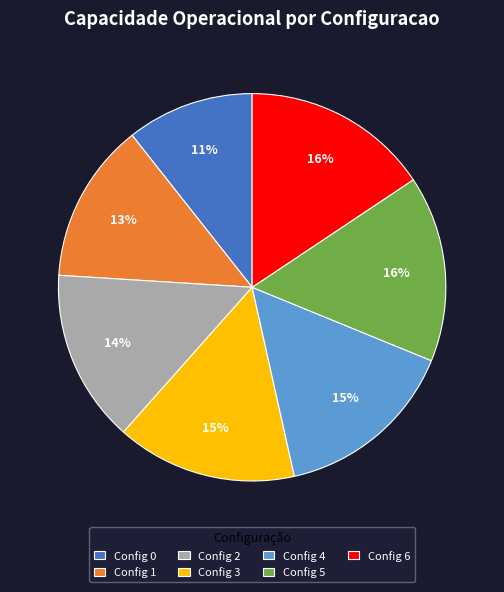

Is the sum of Config 3 and Config 5 greater than half?

No